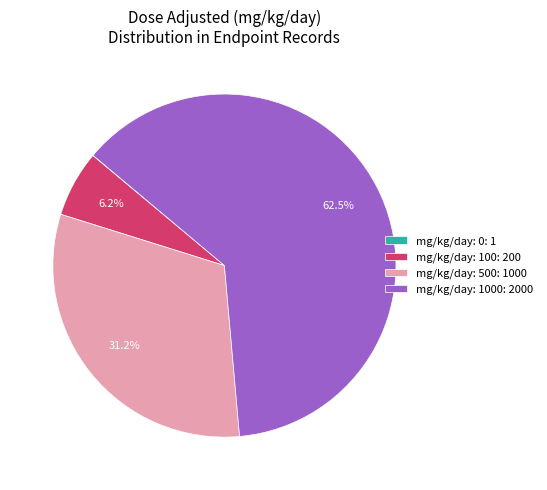

Which slice is the largest?

mg/kg/day: 1000: 2000